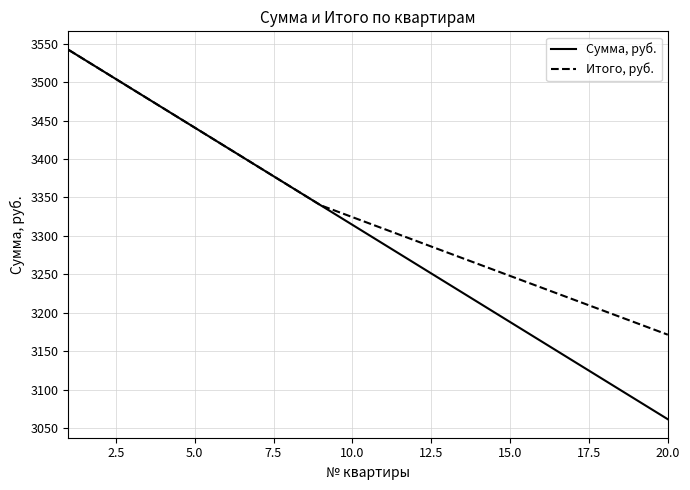

What is the minimum value shown in the chart?

3061.3